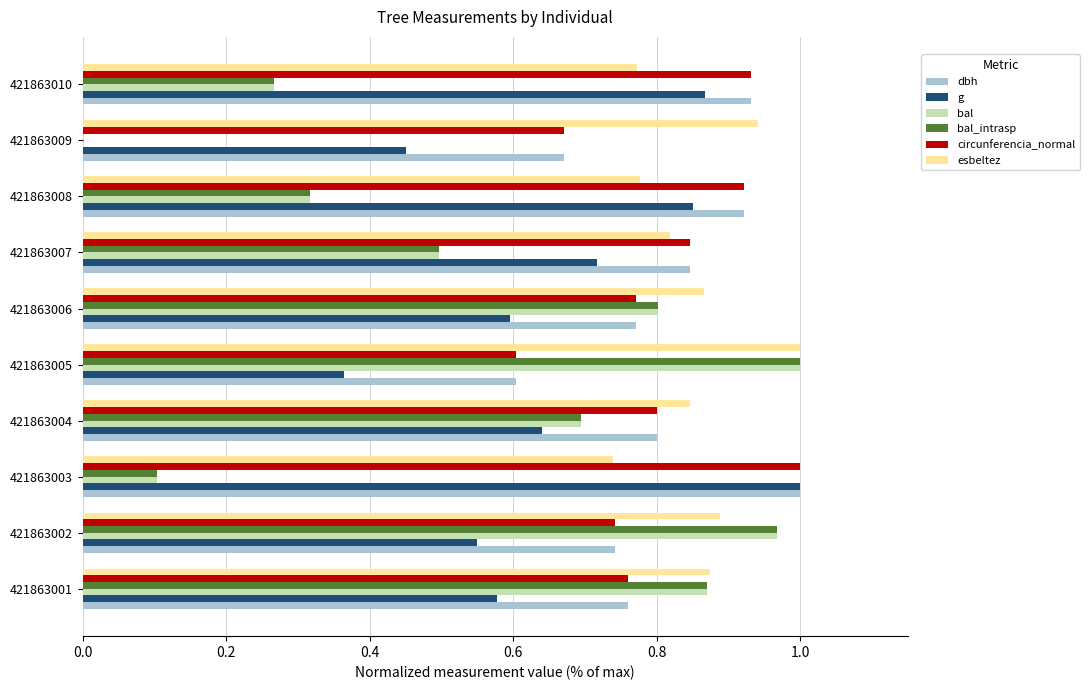

The dbh series shows 0.6 at 421863005. True or false?

True